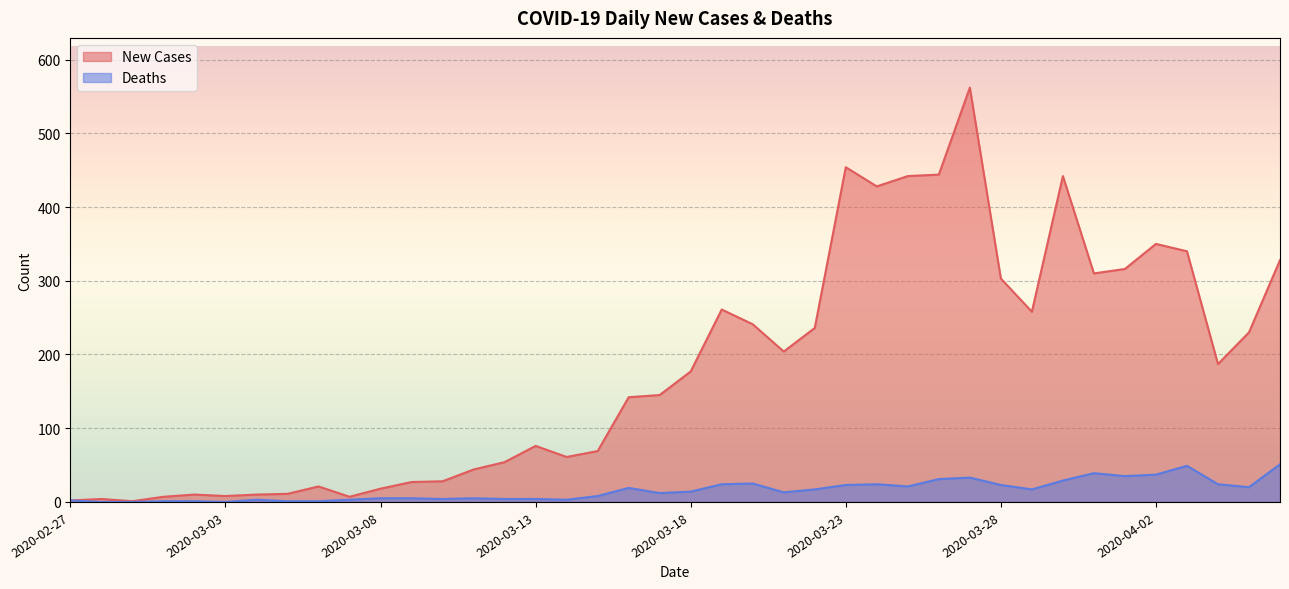

Reading right to left, extract all data points from this chart.

New Cases: 2020-04-06=328	2020-04-05=230	2020-04-04=187	2020-04-03=340	2020-04-02=350	2020-04-01=316	2020-03-31=310	2020-03-30=442	2020-03-29=258	2020-03-28=303	2020-03-27=562	2020-03-26=444	2020-03-25=442	2020-03-24=428	2020-03-23=454	2020-03-22=236	2020-03-21=204	2020-03-20=241	2020-03-19=261	2020-03-18=177	2020-03-17=145	2020-03-16=142	2020-03-15=69	2020-03-14=61	2020-03-13=76	2020-03-12=54	2020-03-11=44	2020-03-10=28	2020-03-09=27	2020-03-08=18	2020-03-07=7	2020-03-06=21	2020-03-05=11	2020-03-04=10	2020-03-03=8	2020-03-02=10	2020-03-01=7	2020-02-29=1	2020-02-28=4	2020-02-27=2
Deaths: 2020-04-06=51	2020-04-05=20	2020-04-04=24	2020-04-03=49	2020-04-02=37	2020-04-01=35	2020-03-31=39	2020-03-30=29	2020-03-29=17	2020-03-28=23	2020-03-27=33	2020-03-26=31	2020-03-25=21	2020-03-24=24	2020-03-23=23	2020-03-22=17	2020-03-21=13	2020-03-20=25	2020-03-19=24	2020-03-18=14	2020-03-17=12	2020-03-16=19	2020-03-15=8	2020-03-14=3	2020-03-13=4	2020-03-12=4	2020-03-11=5	2020-03-10=4	2020-03-09=5	2020-03-08=5	2020-03-07=3	2020-03-06=1	2020-03-05=1	2020-03-04=3	2020-03-03=0	2020-03-02=1	2020-03-01=1	2020-02-29=0	2020-02-28=0	2020-02-27=2